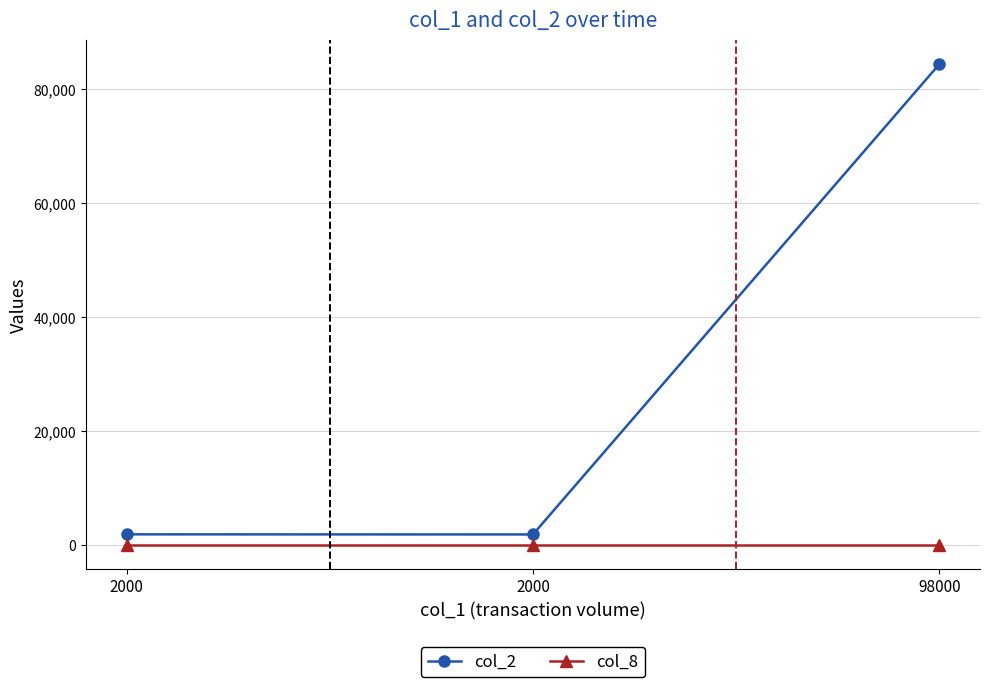

Is this an area chart (filled region under the line)?

No